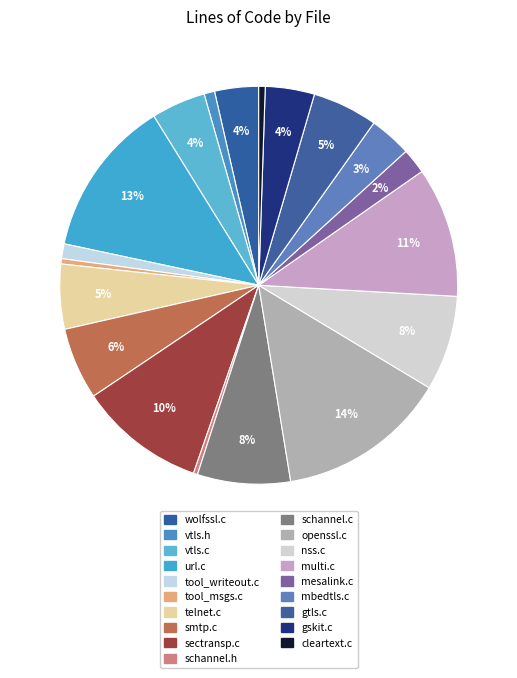

What percentage is the gtls.c slice, to the nearest percent?

5%